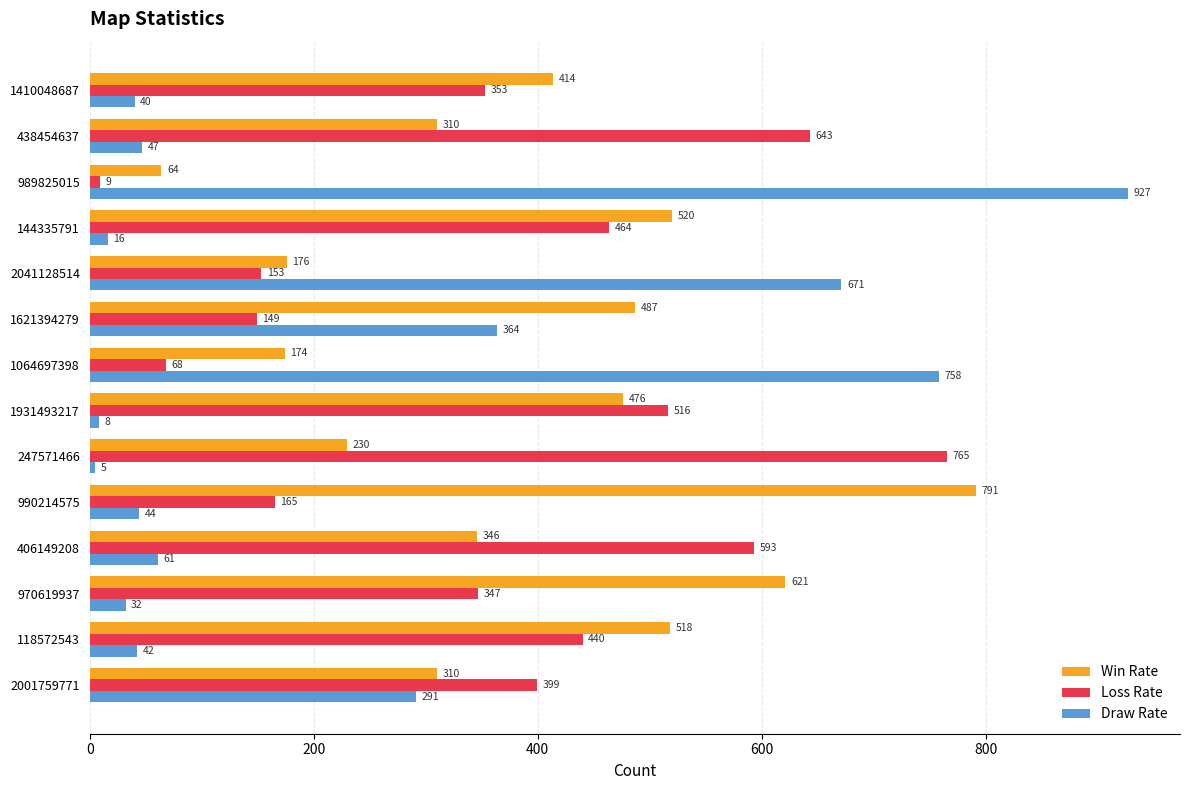

The Win Rate series shows 520 at 144335791. True or false?

True